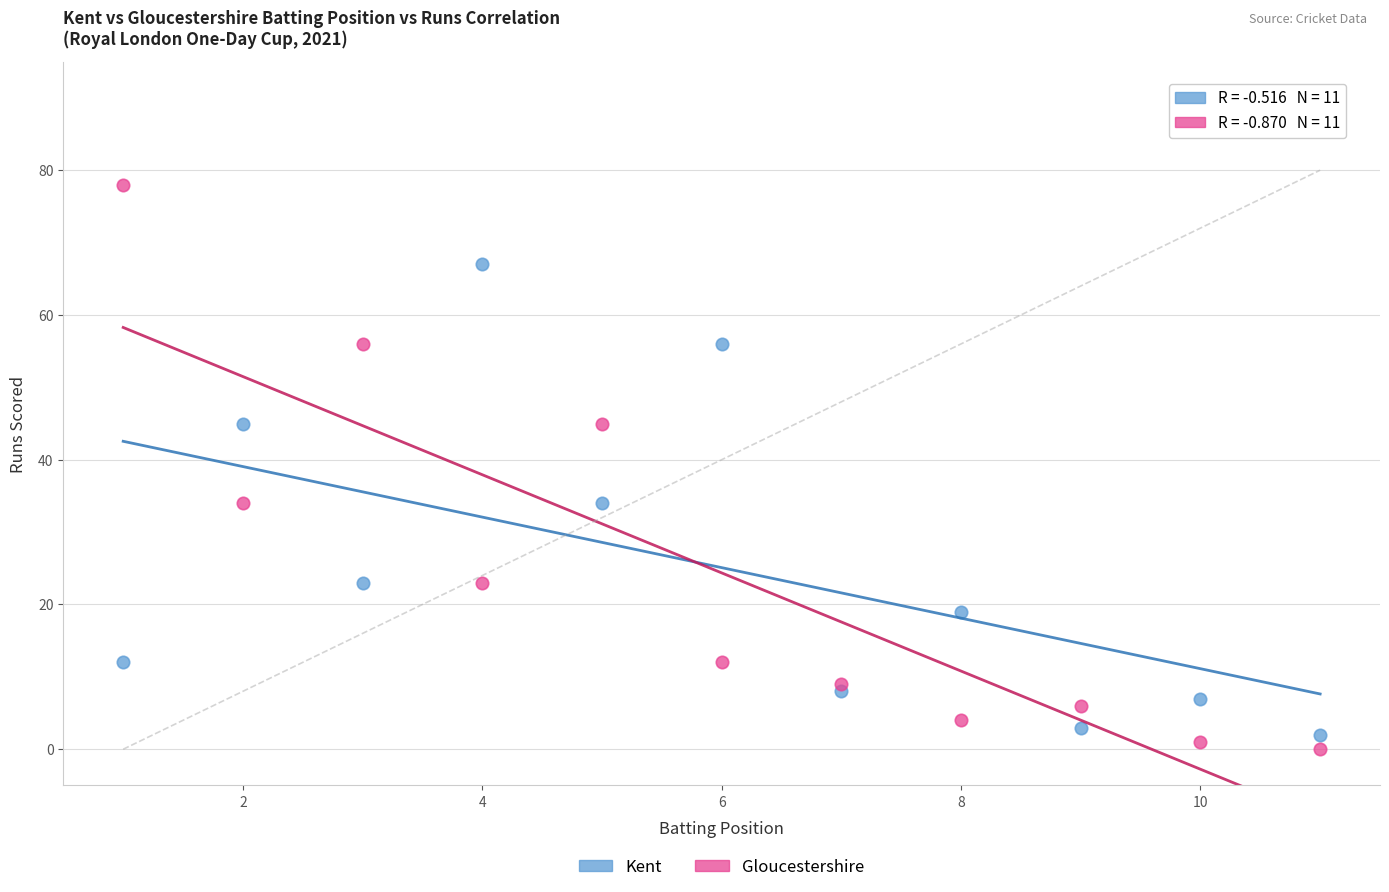

Which series has the widest spread of Y values?

Gloucestershire